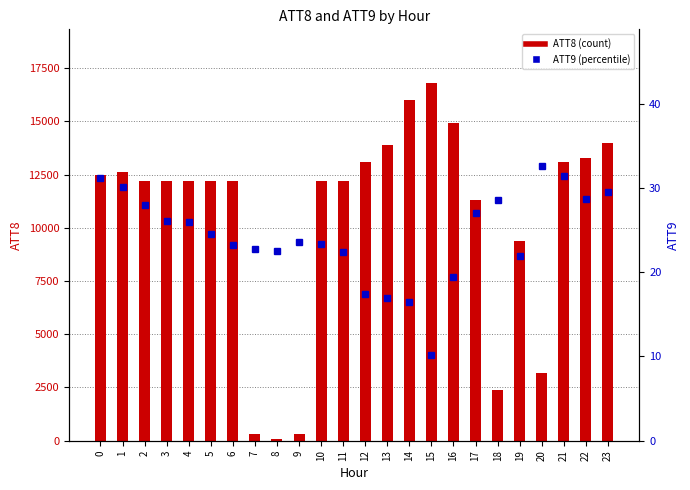

How many data points in ATT9 are less than 24?

12